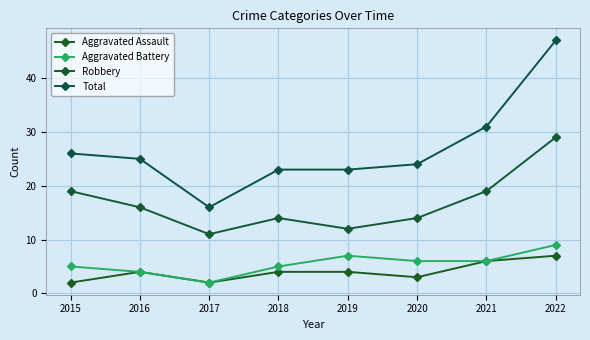

True or false: Aggravated Battery has more than 0 points higher than both neighbors.

True